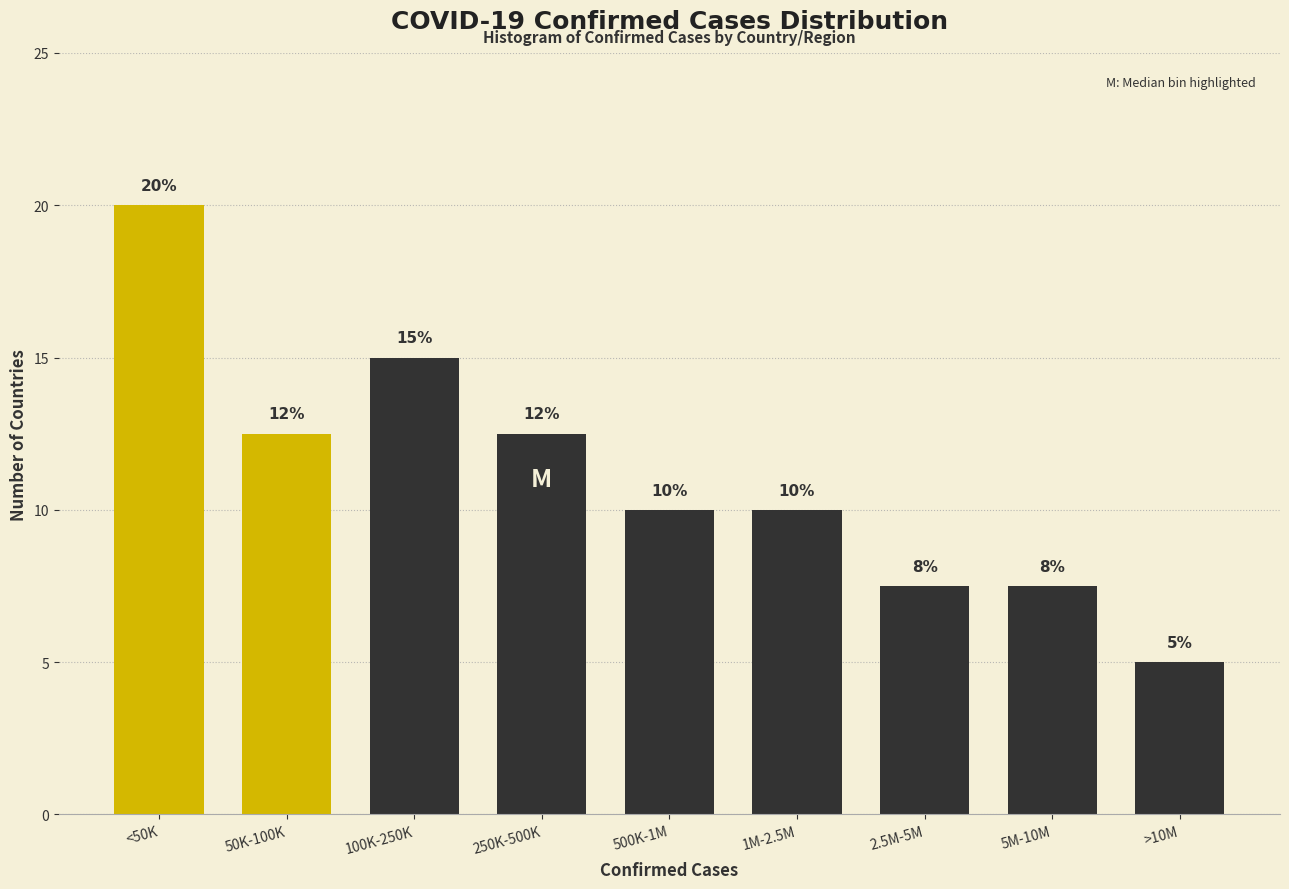

What is the sum of the values at 100K-250K and <50K?

35.0